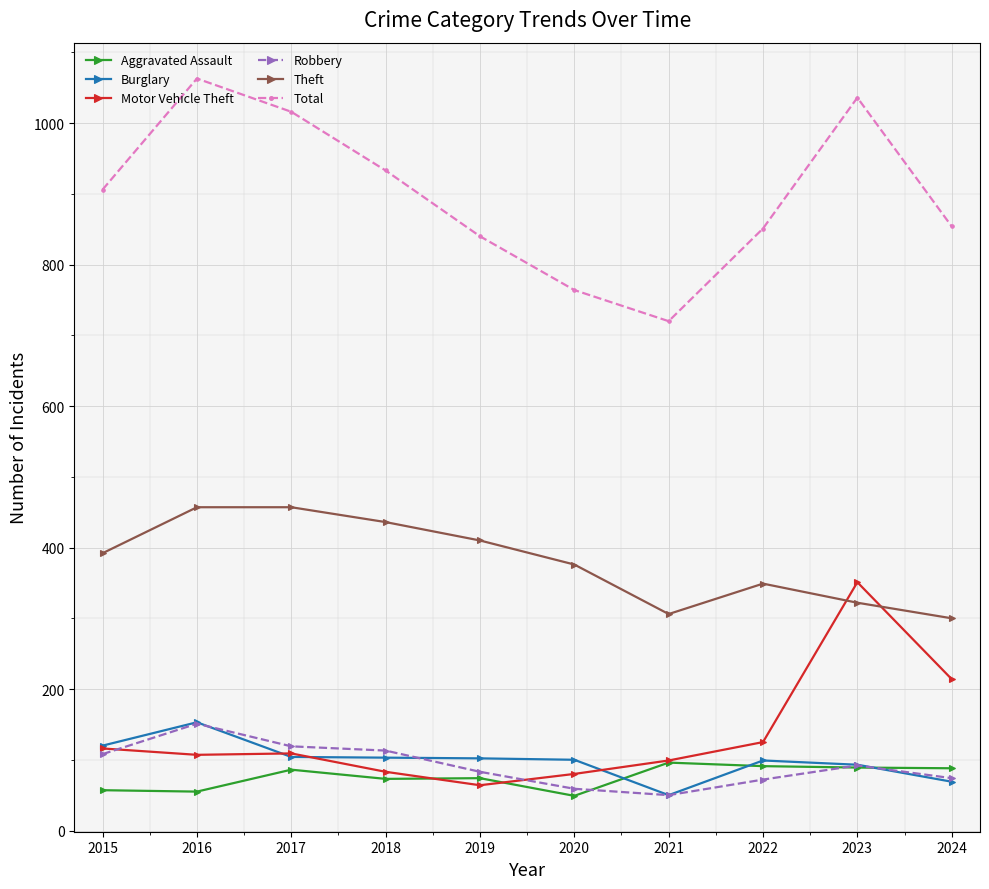

The Burglary series shows 99 at 2022. True or false?

True